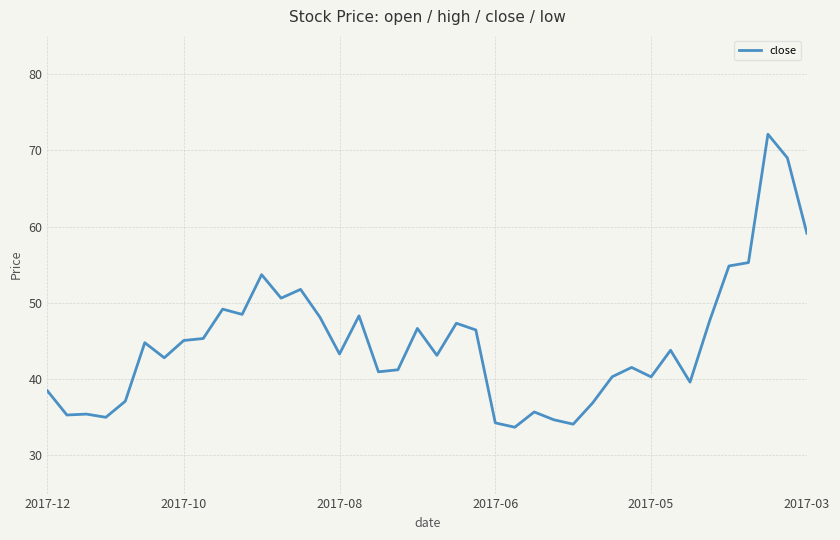

What is the difference between the maximum and minimum values?

38.4